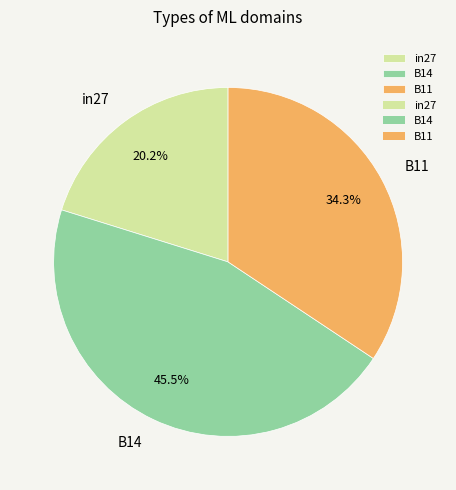

Is B14 the majority of the pie?

No